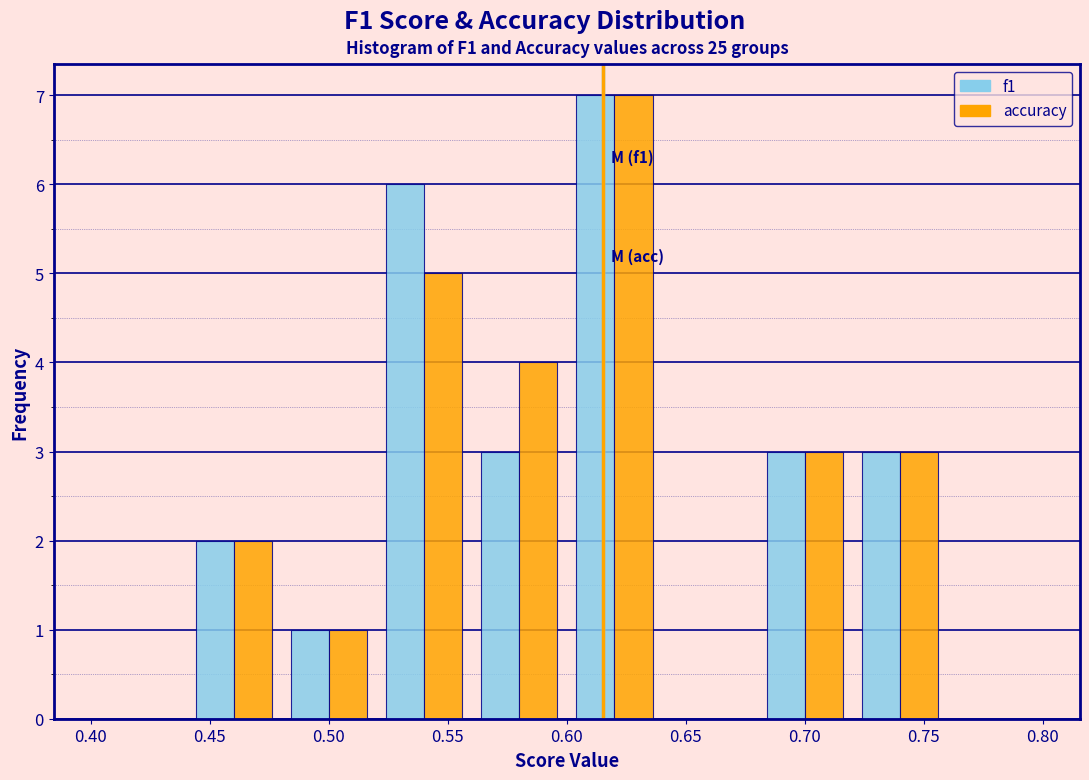

In the accuracy series, which range on the x-axis has the tallest bar?

0.60 to 0.64